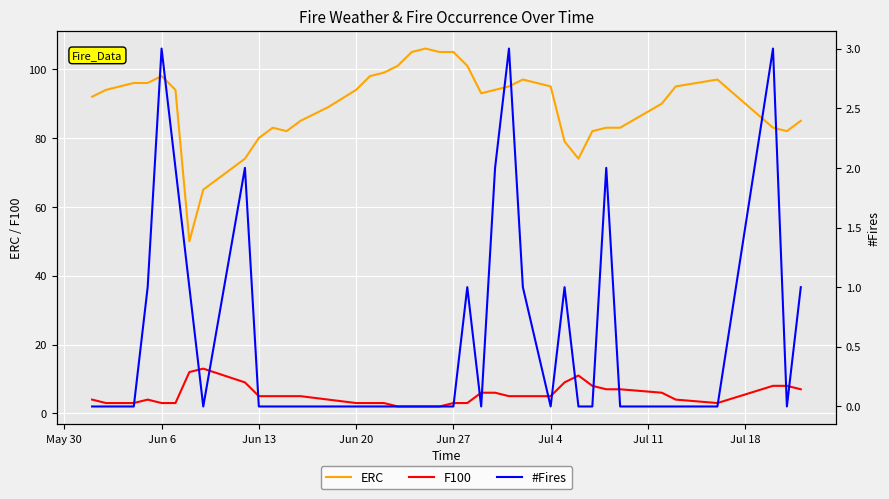

What is the value of the F100 point at the 14th from the left?

5